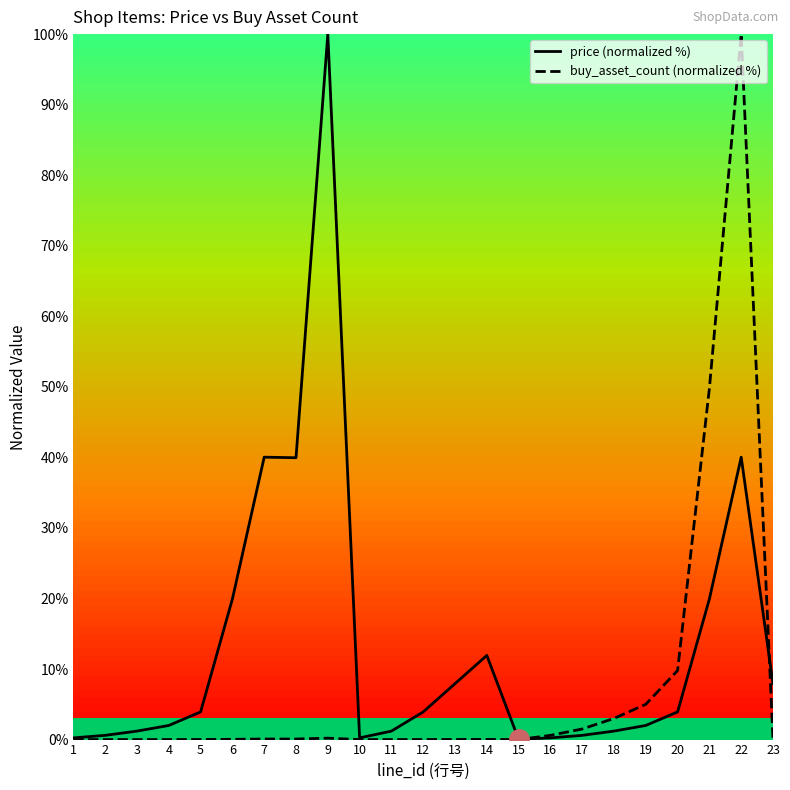

List the labels in order of price (normalized %) value, largest first.

9, 7, 22, 8, 6, 21, 14, 13, 23, 5, 12, 20, 4, 19, 3, 11, 18, 2, 17, 1, 10, 16, 15